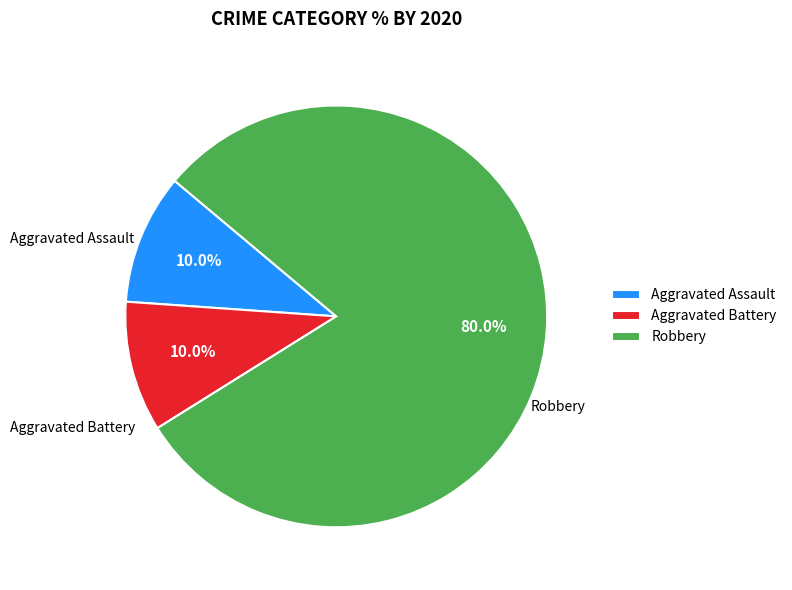

To the nearest percent, what is the average slice percentage?

33%